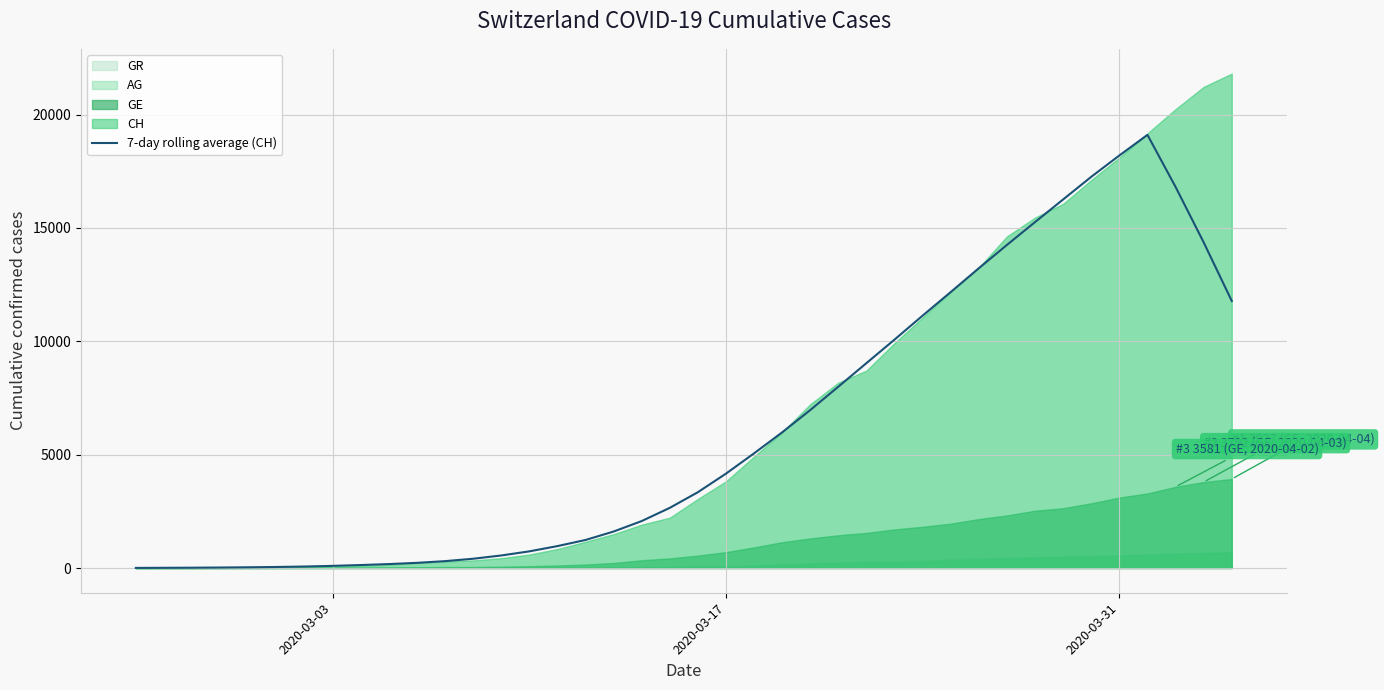

What is the value of the 18th point from the left?

1608.7